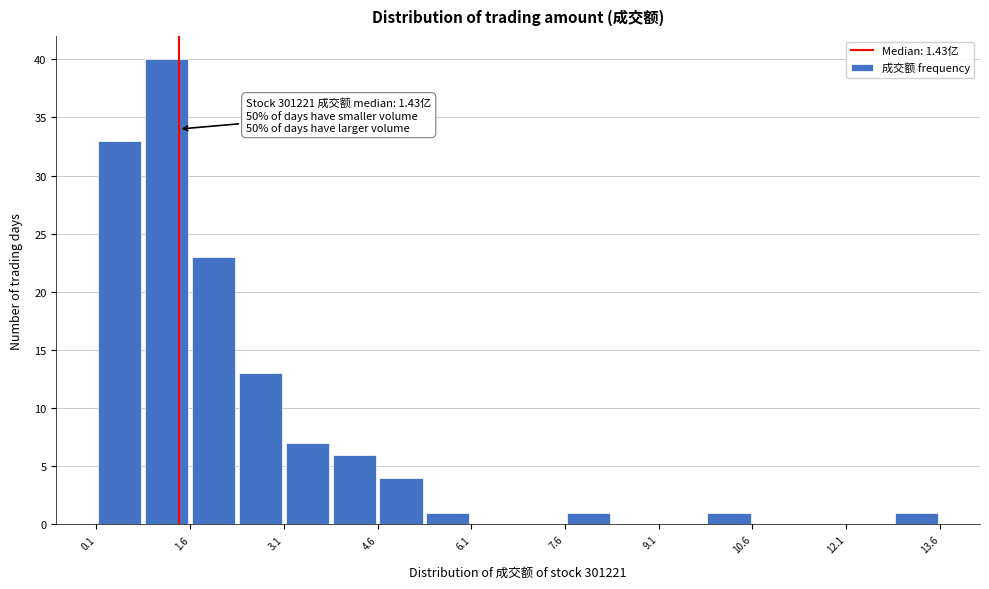

Read against the x-axis, roughly where is the centre of the tallest bar?

1.2